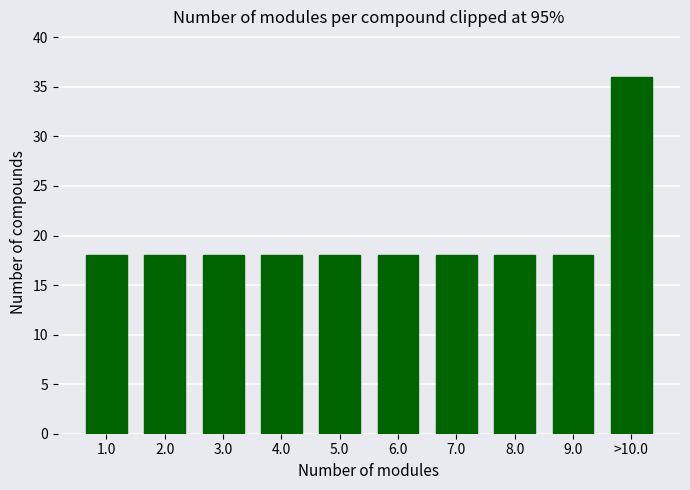

Reading right to left, list all the values displayed in this chart.

>10.0=36	9.0=18	8.0=18	7.0=18	6.0=18	5.0=18	4.0=18	3.0=18	2.0=18	1.0=18